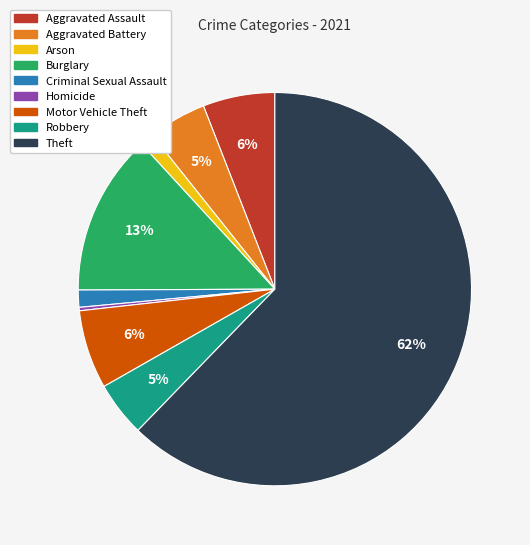

To the nearest percent, what is the average slice percentage?

11%